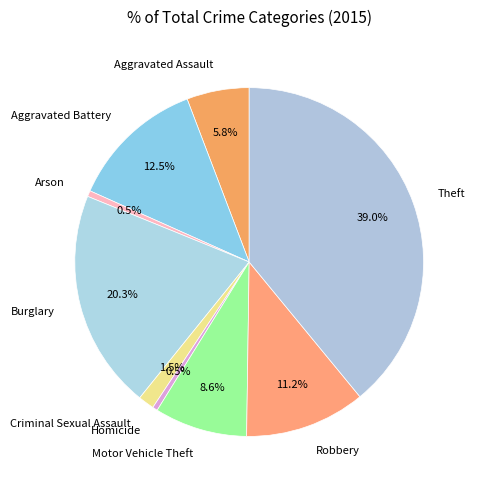

How much of the chart is everything except Motor Vehicle Theft?

91.4%